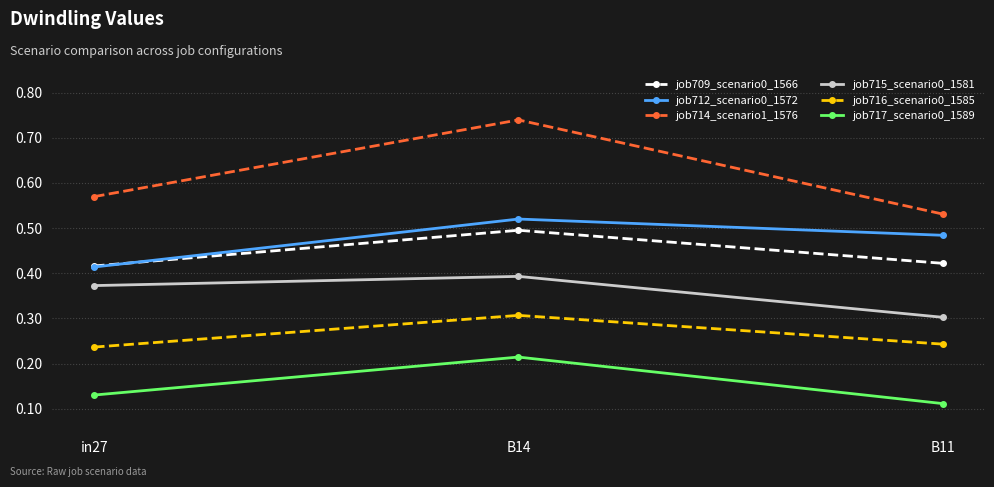

What are all the series names shown in the legend?

job709_scenario0_1566, job712_scenario0_1572, job714_scenario1_1576, job715_scenario0_1581, job716_scenario0_1585, job717_scenario0_1589